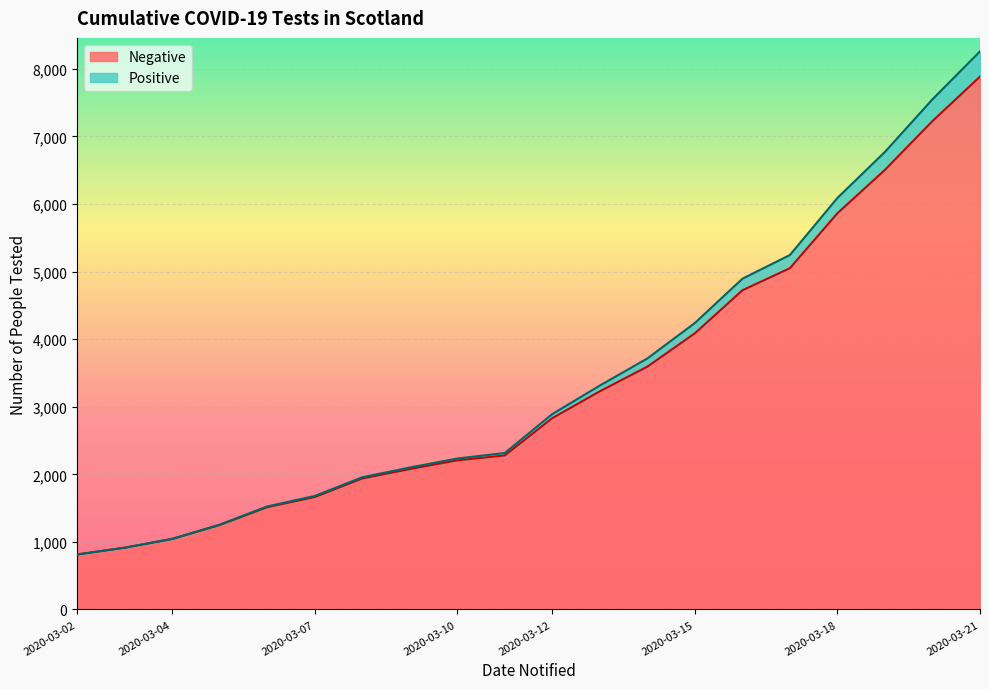

At which category is the sum across all series the highest?

2020-03-21